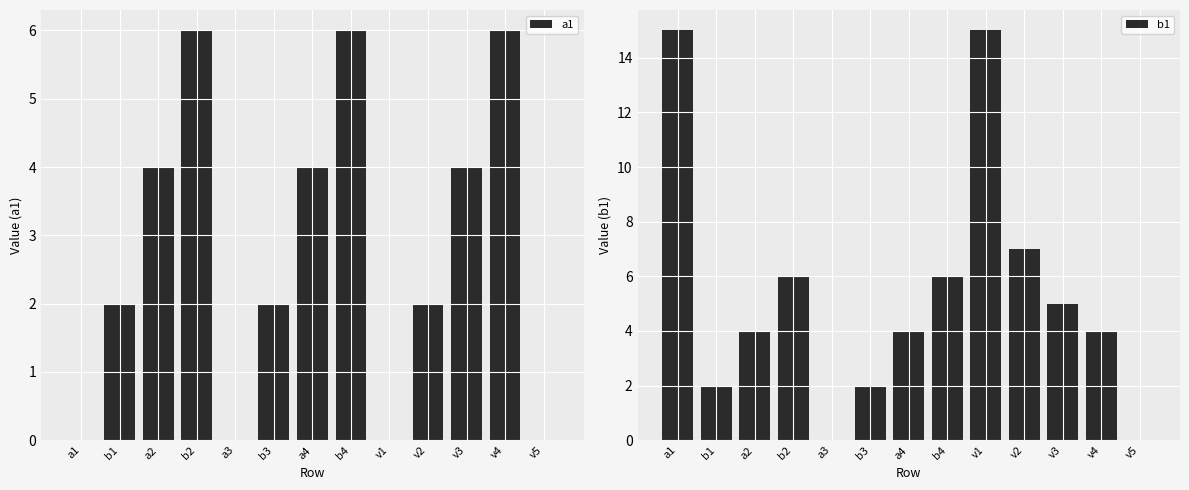

Is it true that b1 equals 4 at a4?

True